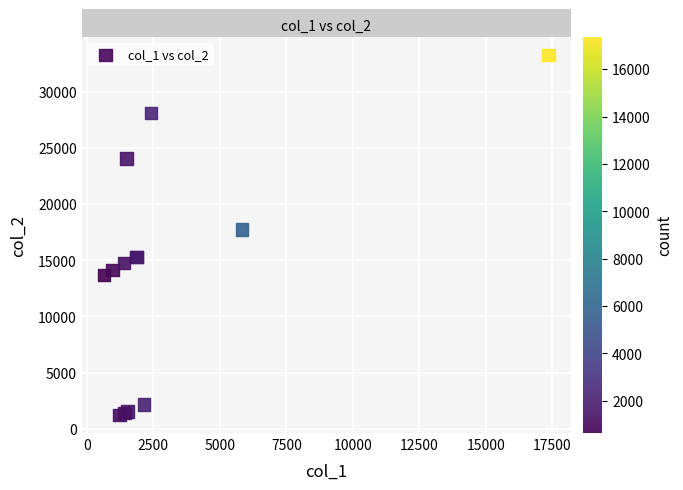

What Y value in the scatter plot is closest to 17258?

17761